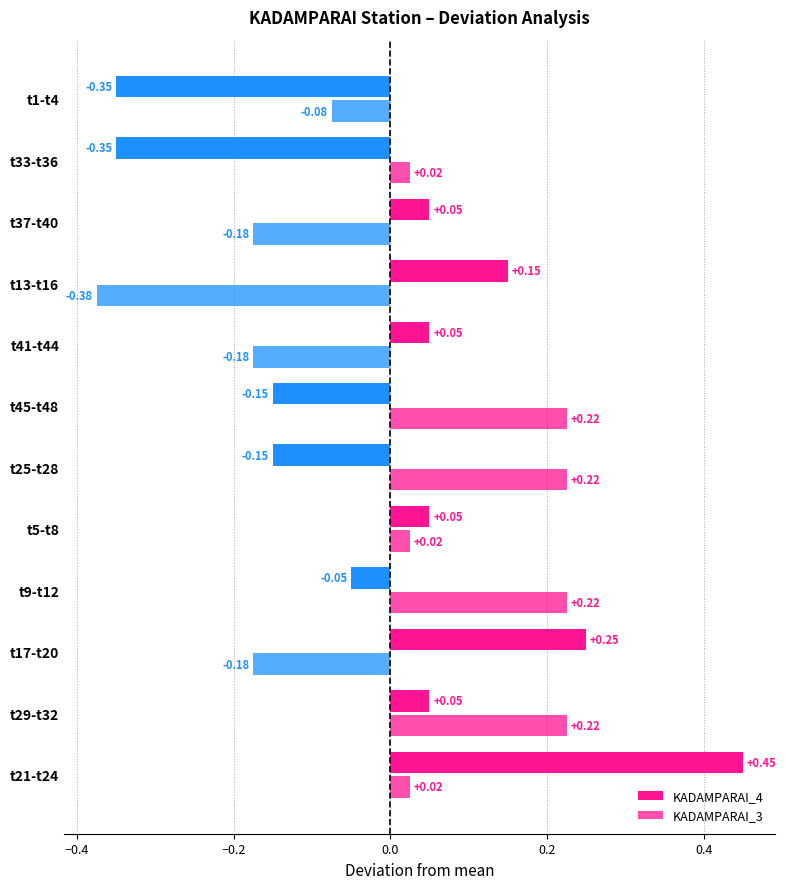

How many values in KADAMPARAI_4 are below zero?

5